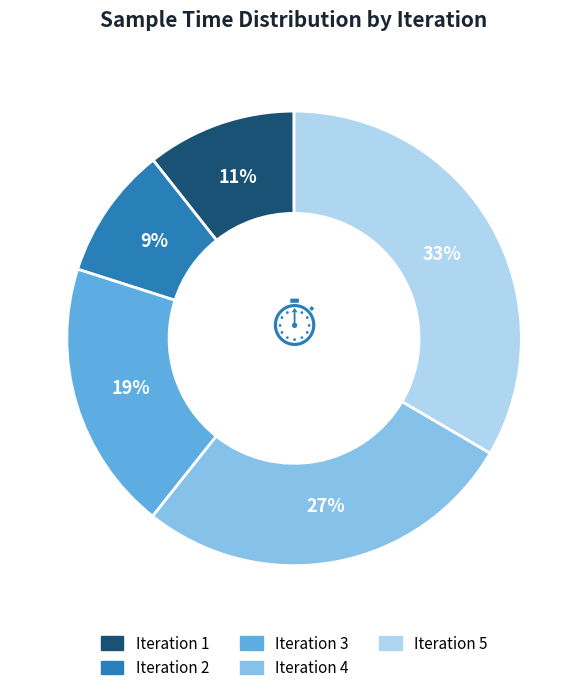

How many slices are in this pie chart?

5